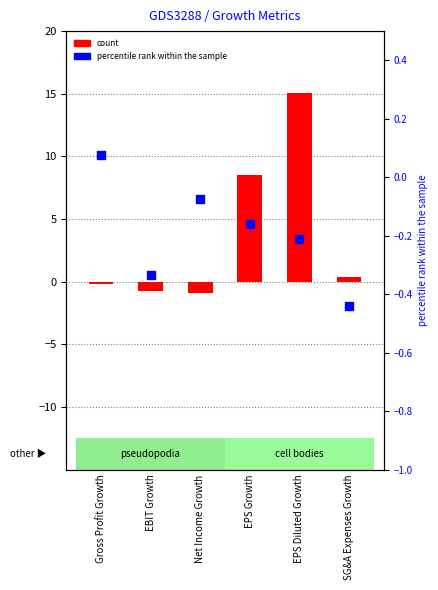

Is the value of percentile rank within the sample at EPS Growth greater than the value of count at EBIT Growth?

Yes